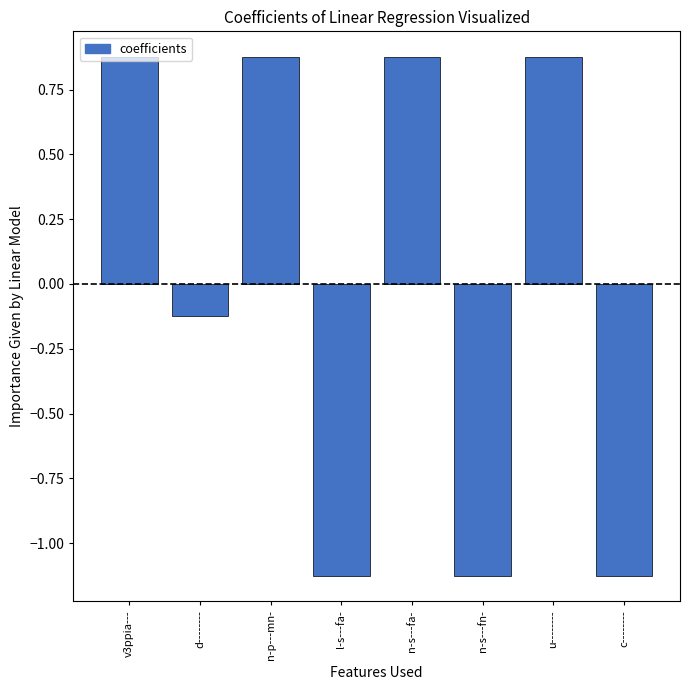

Where does the data first go above 0?

v3ppia---